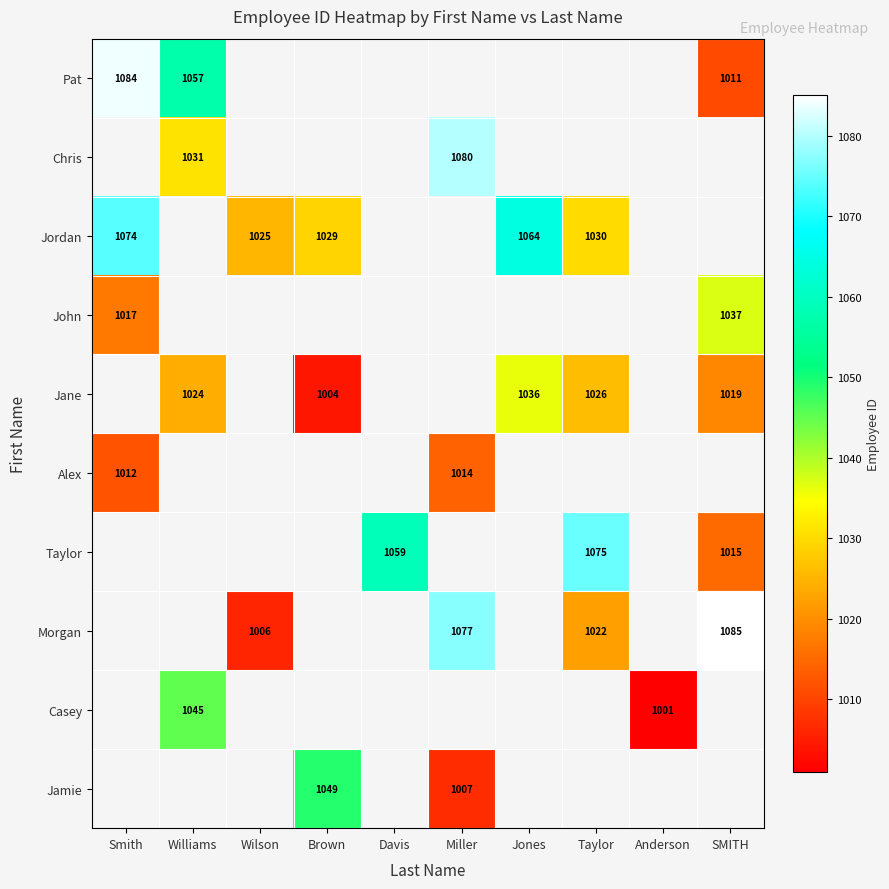

True or false: Jordan has a value of 295 at Taylor.

False